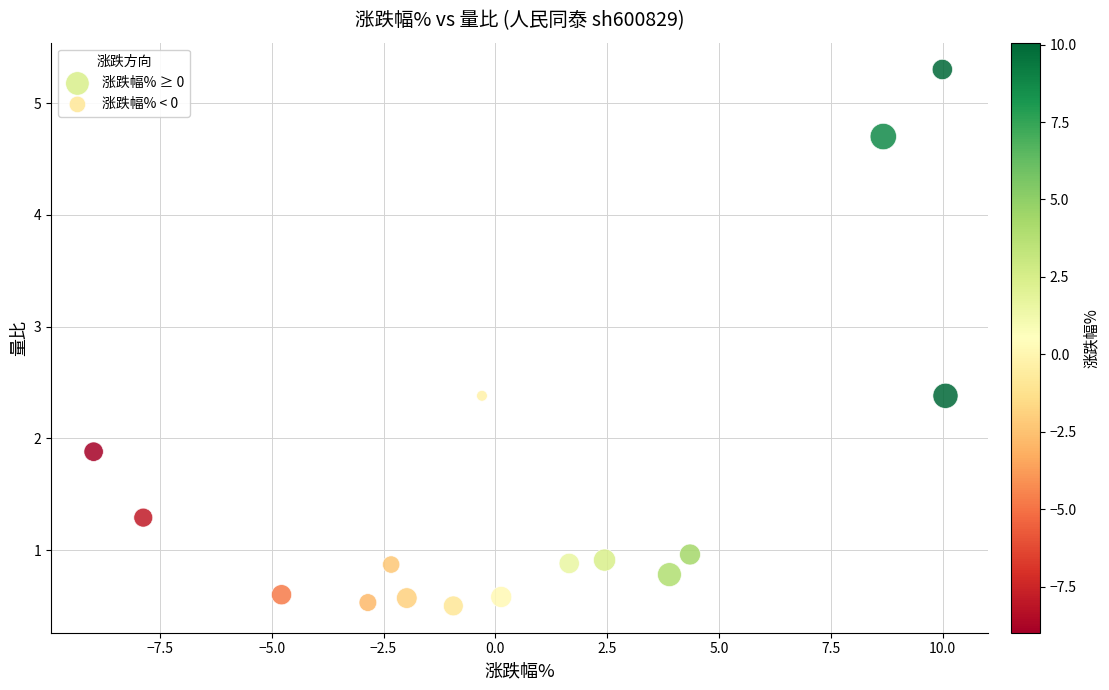

Which series reaches the maximum Y coordinate?

涨跌幅% ≥ 0